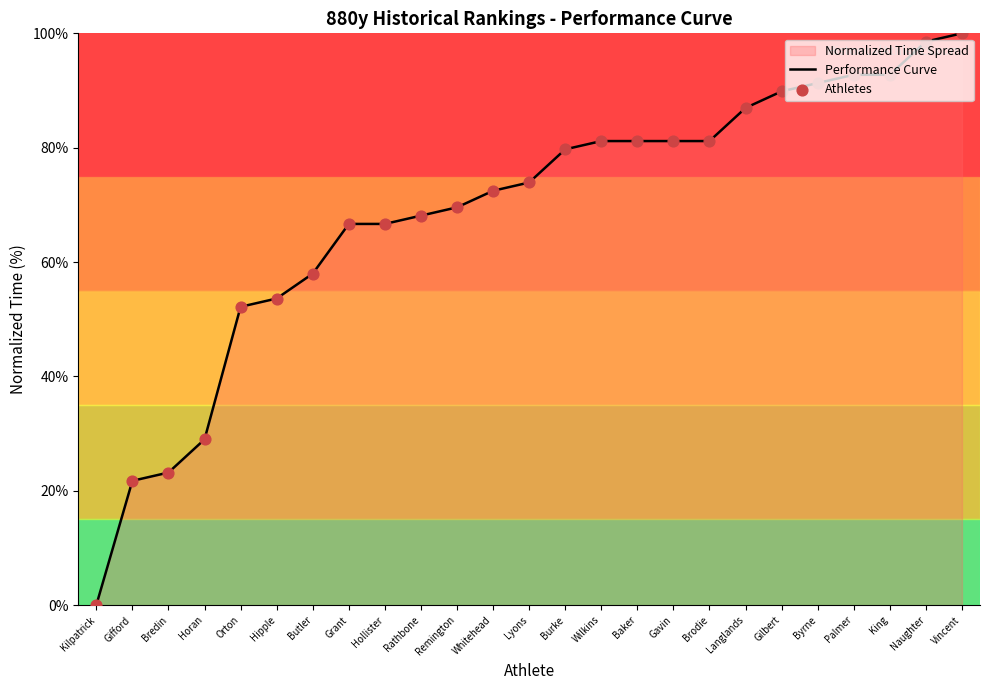

Which series has the largest Y range (max minus min)?

Performance Curve